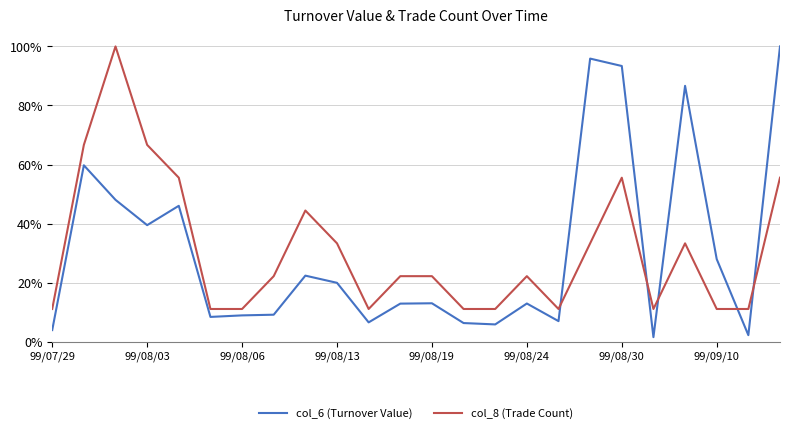

What is the difference between the second highest and second lowest values in the col_8 (Trade Count) series?

0.6